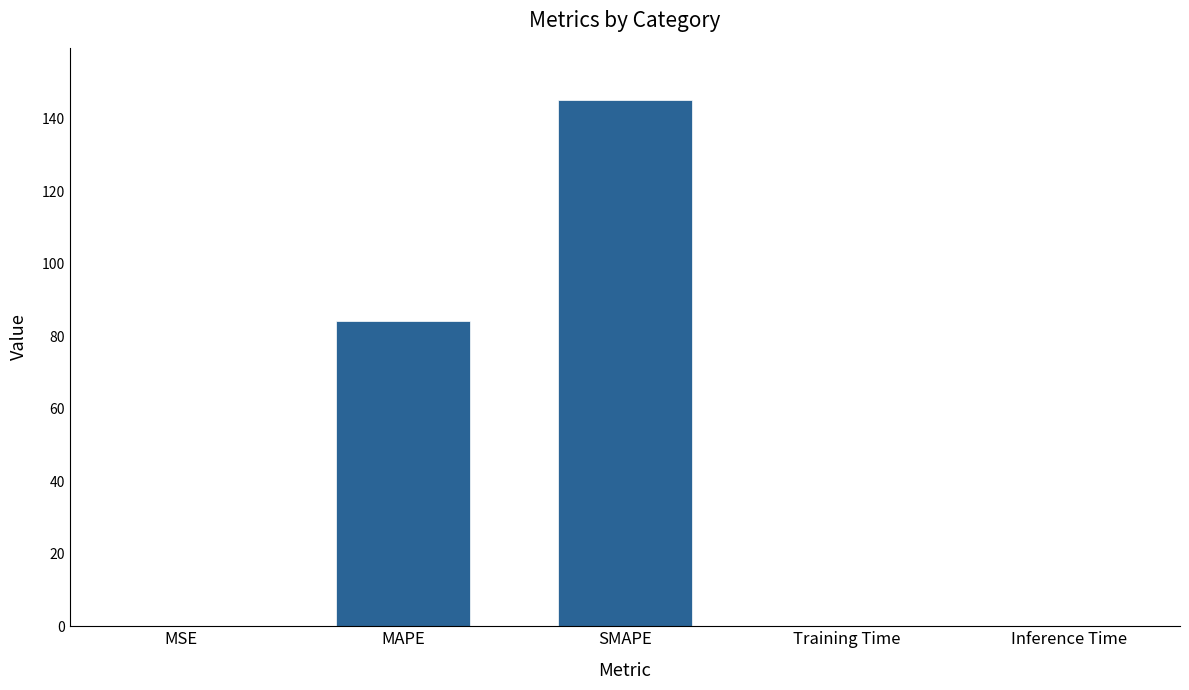

Does the chart contain stacked bars?

No